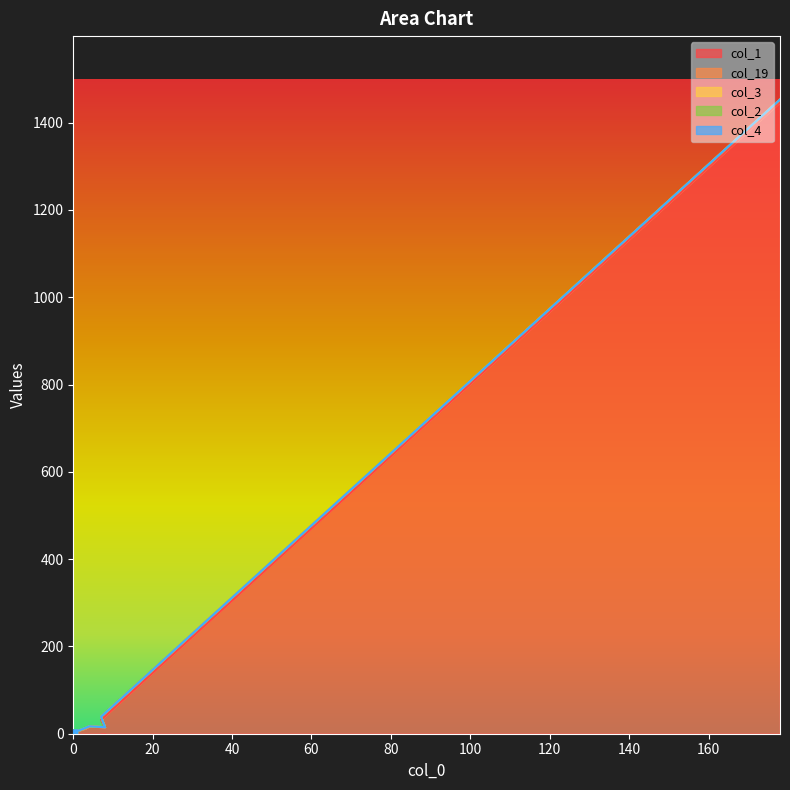

List the labels in order of col_3 value, largest first.

4, 0, 1, 2, 3, 5, 6, 7, 8, 9, 10, 11, 12, 13, 14, 15, 16, 17, 18, 19